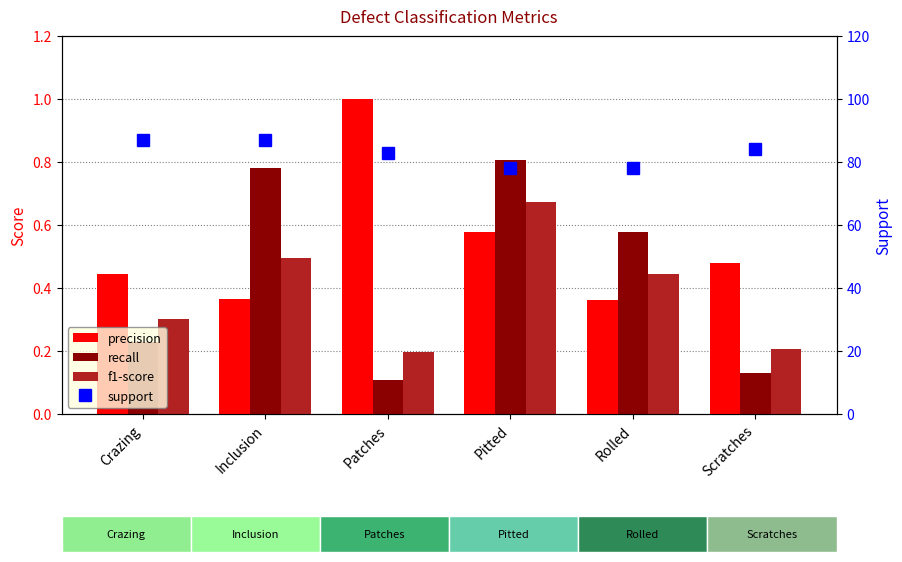

Are the bars horizontal?

No